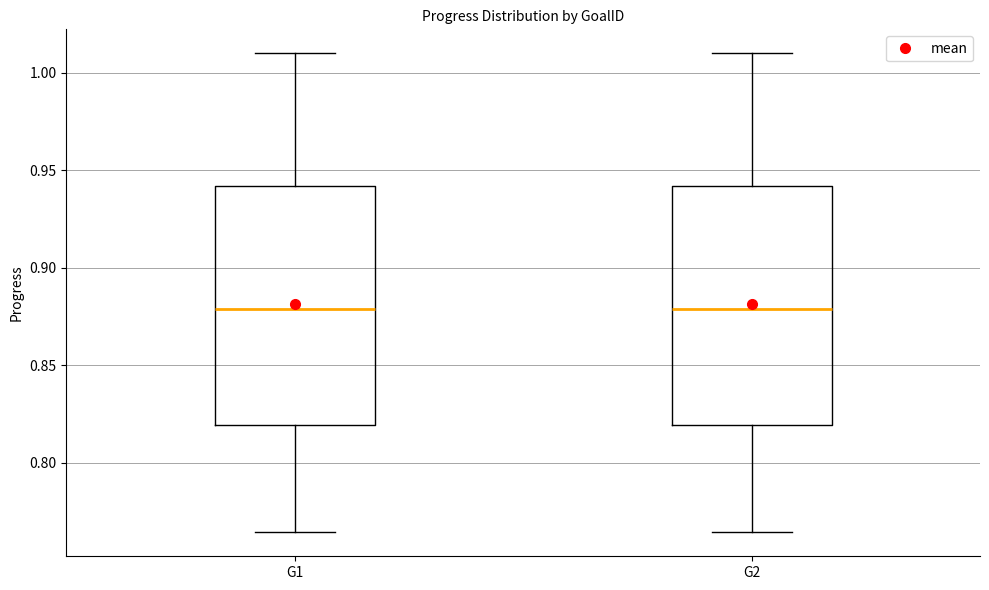

Where is the upper edge of the box for G1 on the y-axis? The values are not printed on the chart, so give them approximately, as read against the axis.

0.940